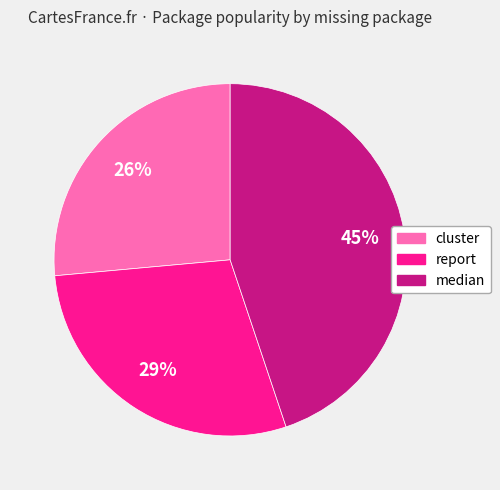

Combined, do median and report account for over 50%?

Yes